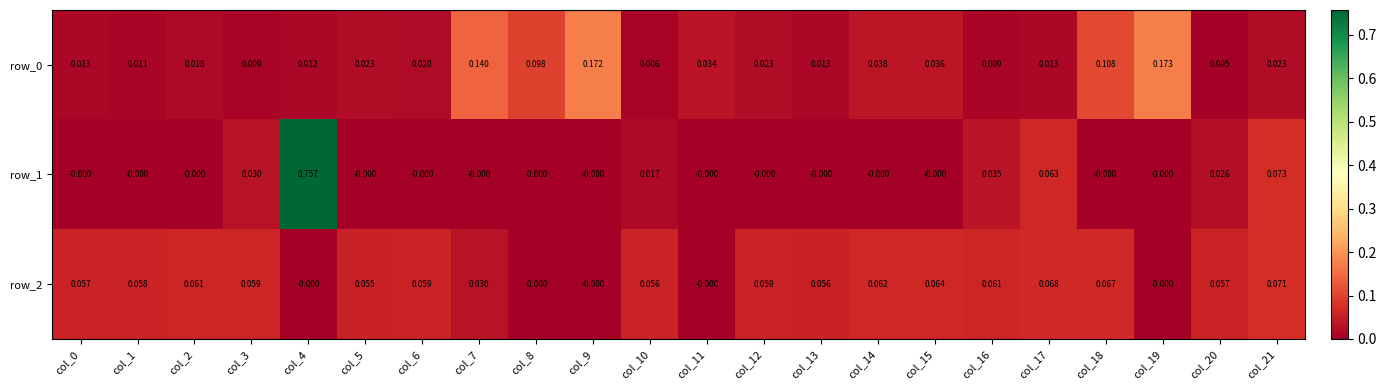

Is the value of row_2 at col_0 greater than the value of row_0 at col_6?

Yes